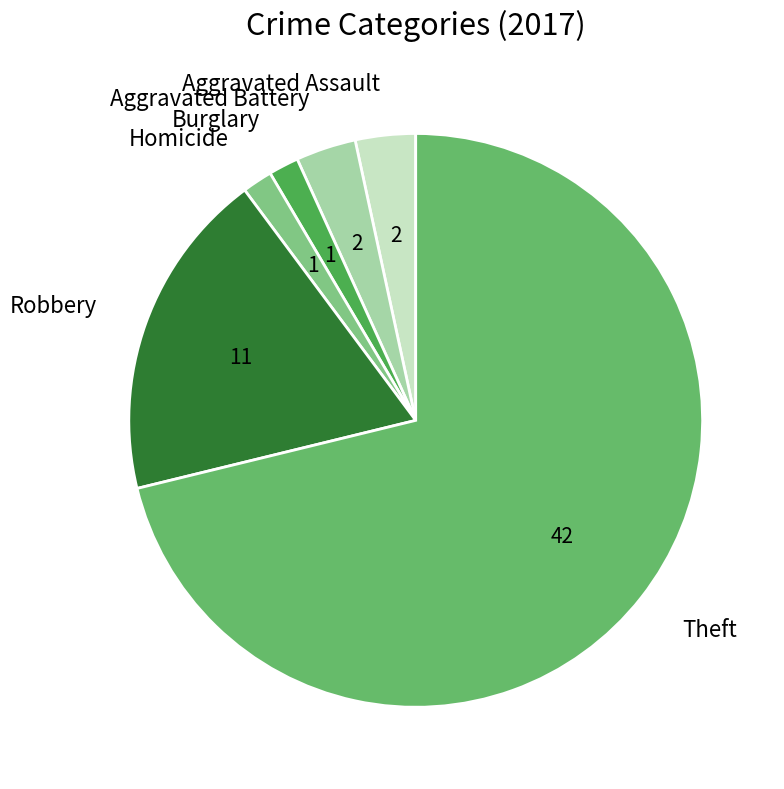

Is the sum of Theft and Aggravated Assault greater than half?

Yes